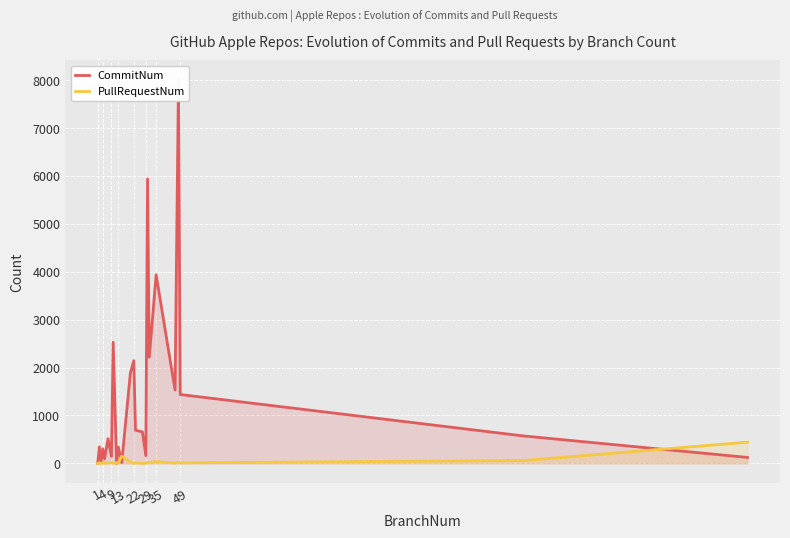

What is the total value across all series at 35?

3973